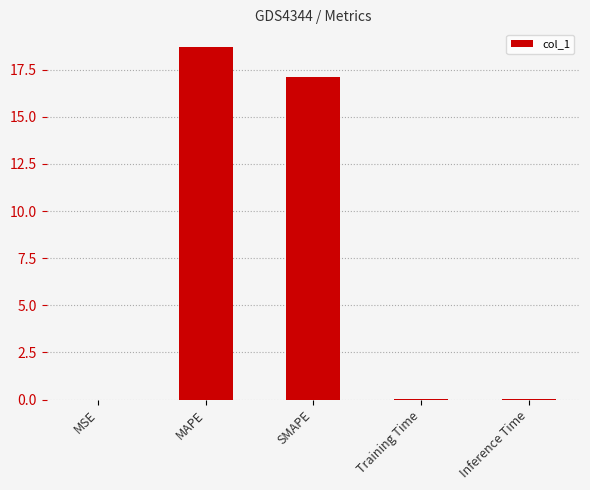

True or false: the data shows 28.1 at SMAPE.

False